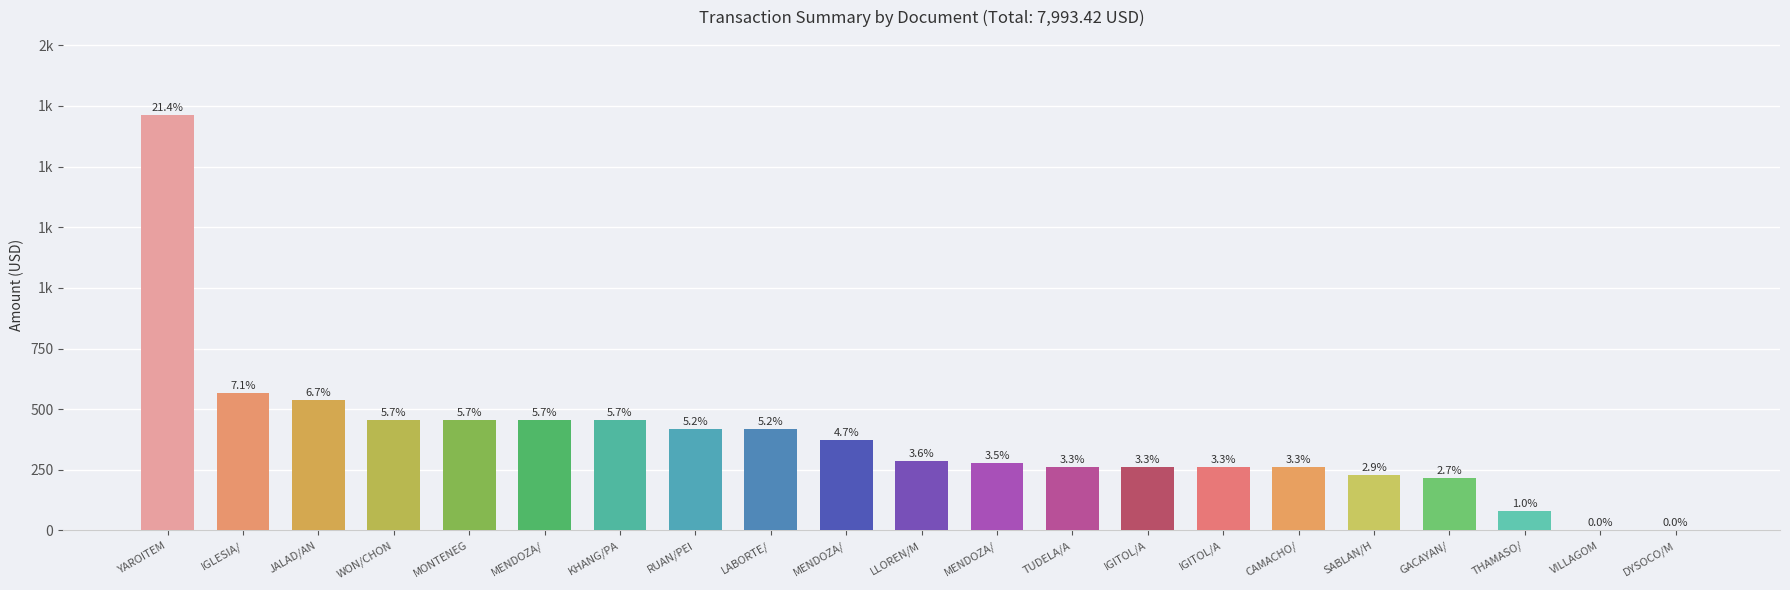

Reading right to left, what are all the values shown in this chart?

DYSOCO/M=0.0	VILLAGOM=0.0	THAMASO/=82.0	GACAYAN/=216.7	SABLAN/H=230.0	CAMACHO/=261.0	IGITOL/A=261.0	IGITOL/A=261.0	TUDELA/A=261.0	MENDOZA/=279.0	LLOREN/M=288.3	MENDOZA/=372.0	LABORTE/=418.5	RUAN/PEI=419.4	KHANG/PA=455.7	MENDOZA/=455.7	MONTENEG=455.7	WON/CHON=455.7	JALAD/AN=539.4	IGLESIA/=567.3	YAROITEM=1714.0